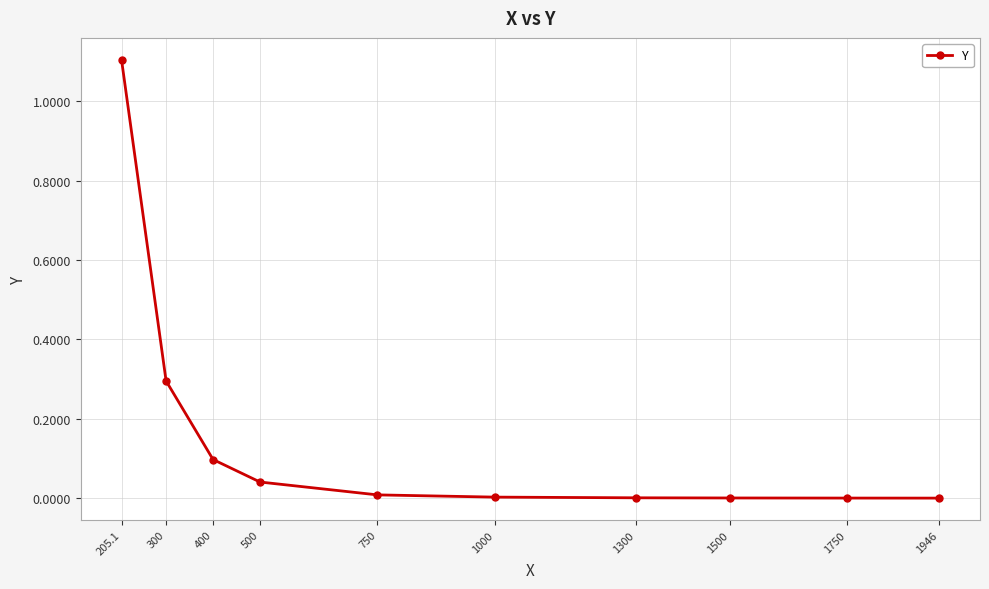

Which category has the highest value across all series?

205.1